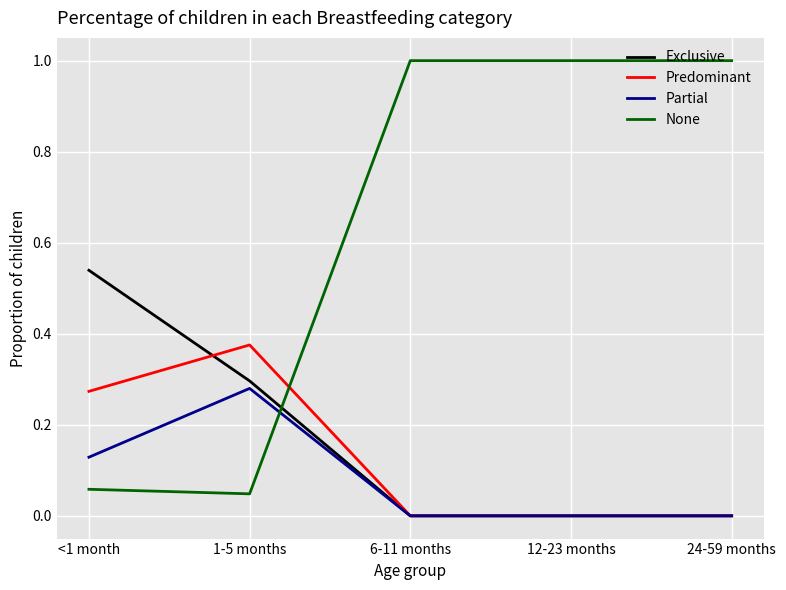

What is the total value across all series at 24-59 months?

1.0